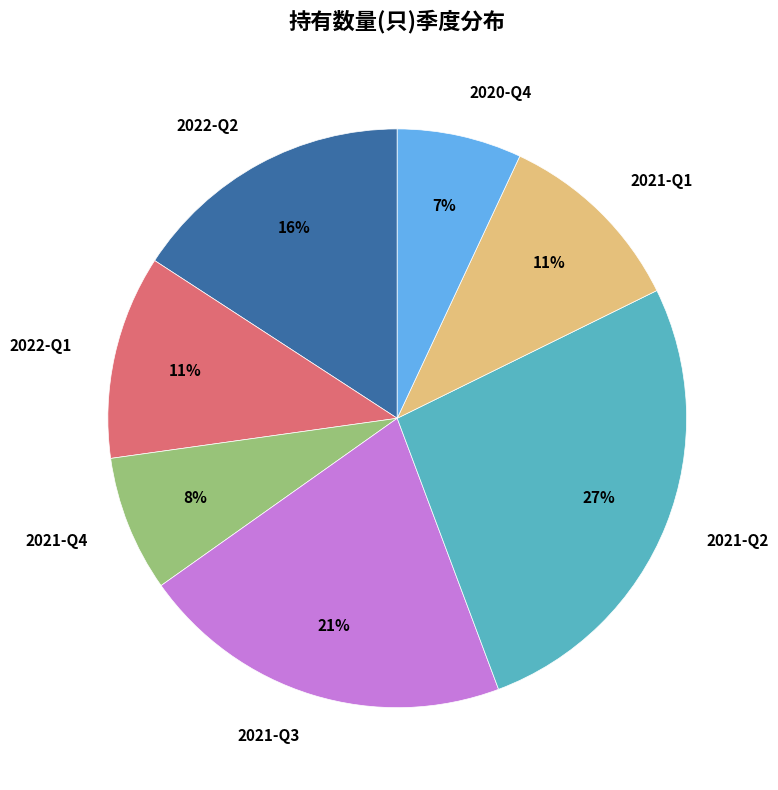

Is there any slice that represents more than half of the pie?

No